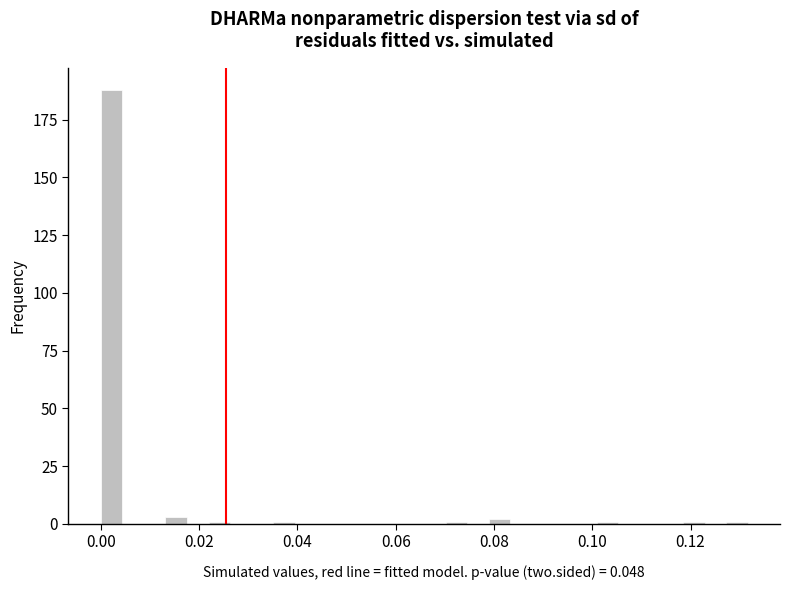

Read against the x-axis, roughly where is the centre of the tallest bar?

0.002